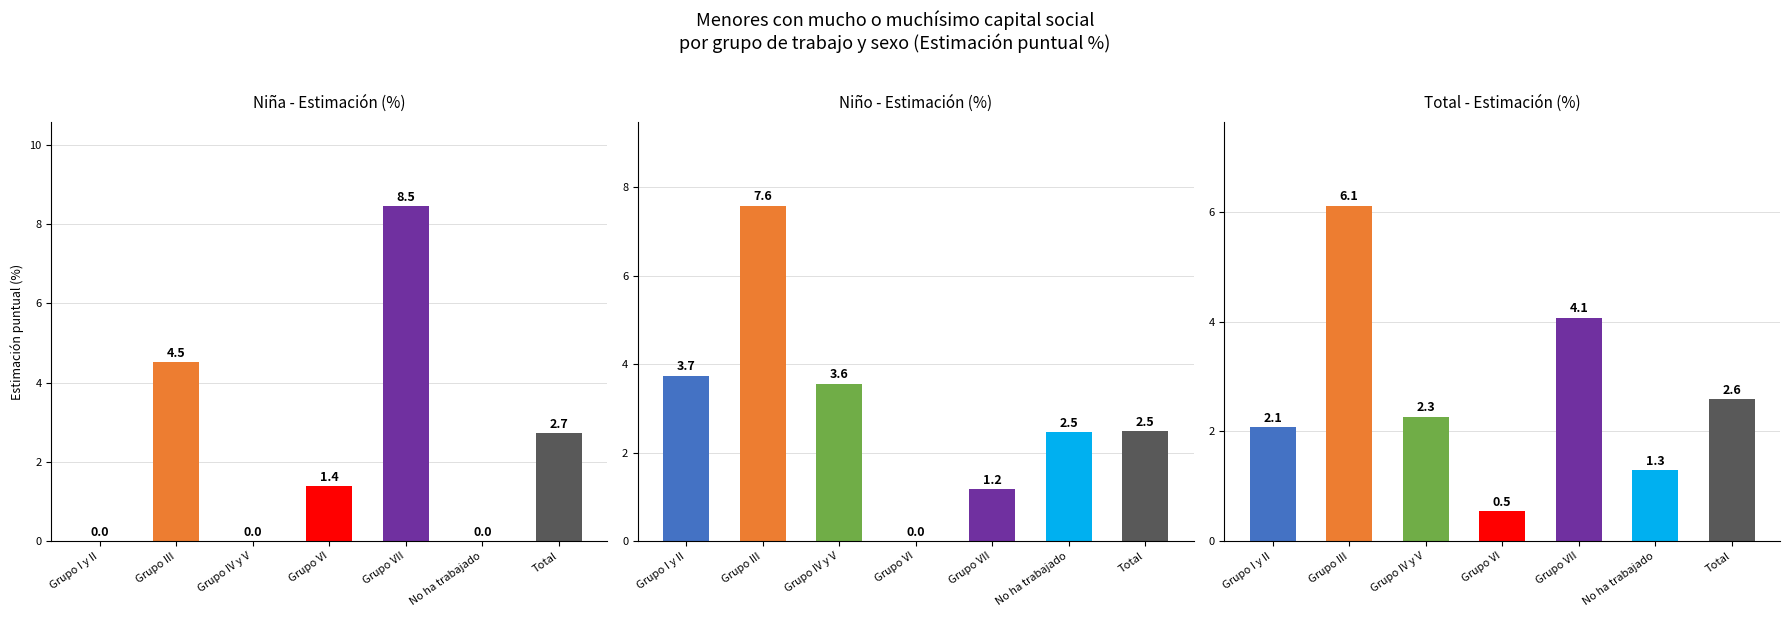

What is the label of the 2nd bar from the right?

No ha trabajado